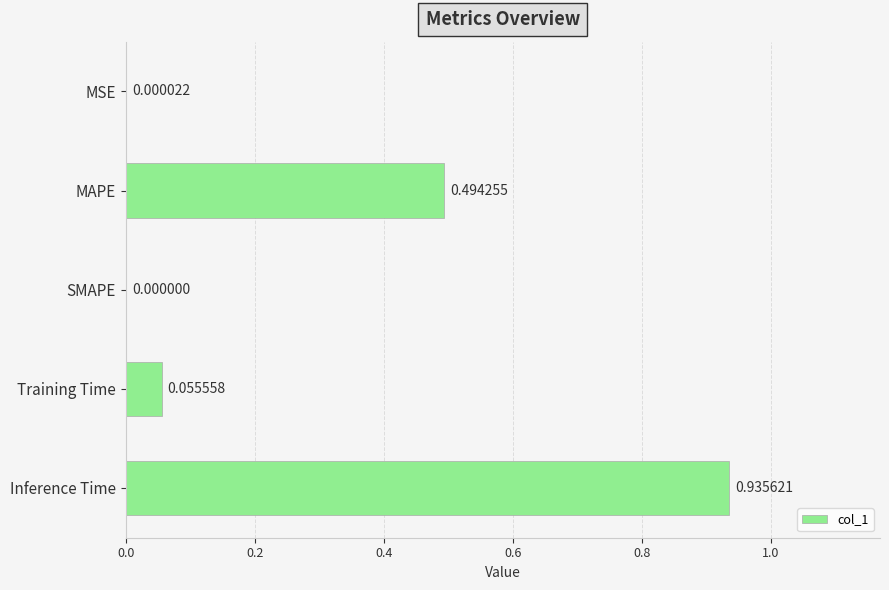

Are the bars grouped side by side (vs. stacked)?

No